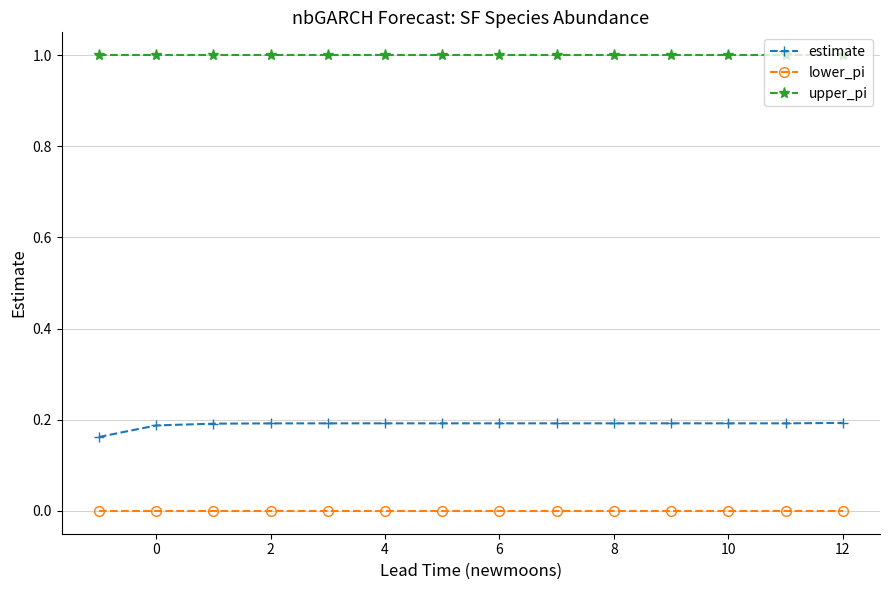

What is the value of the upper_pi point at the 9th from the left?

1.0